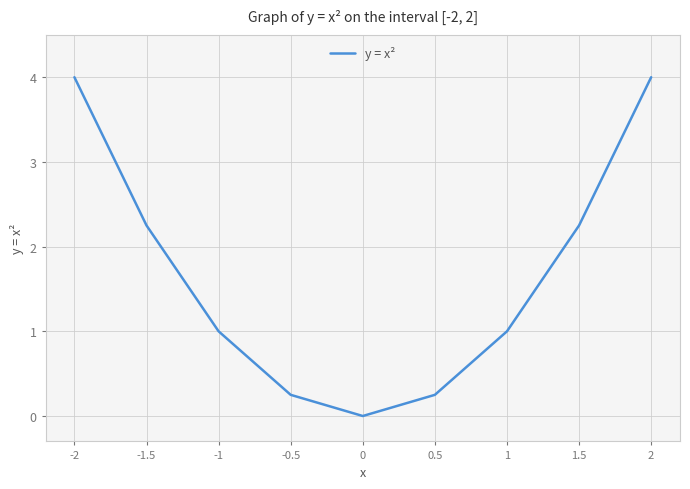

What is the sum of all values?

15.0